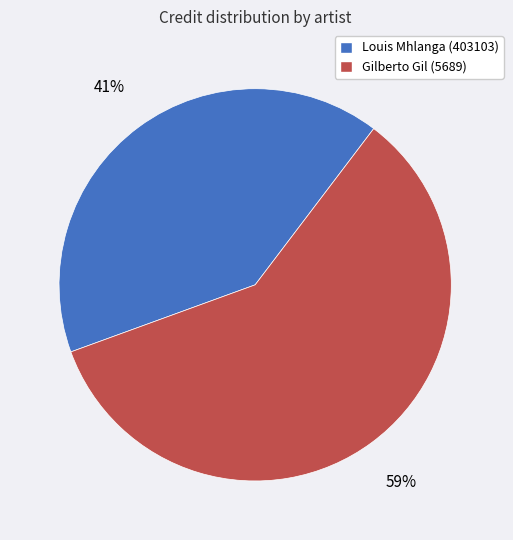

What is the largest slice in the pie chart?

Gilberto Gil (5689)